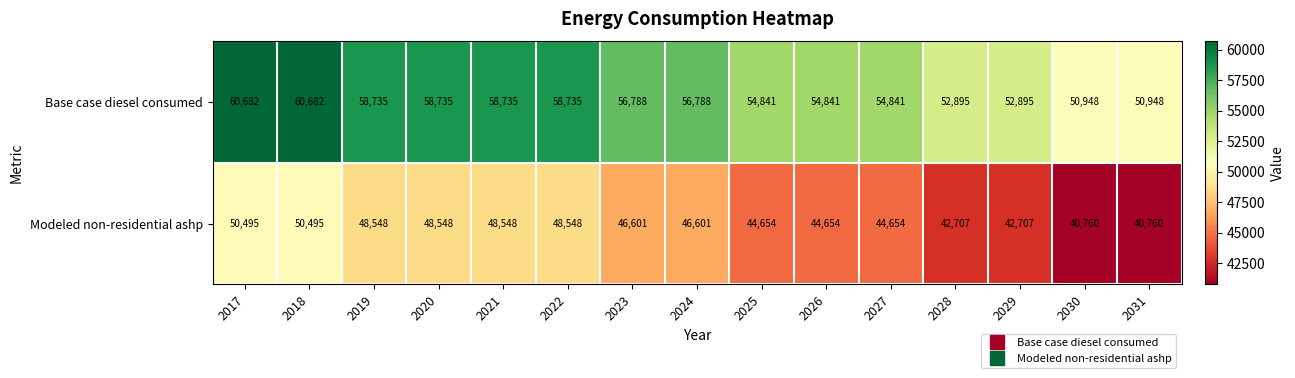

What is the total value across all series at 2031?

91708